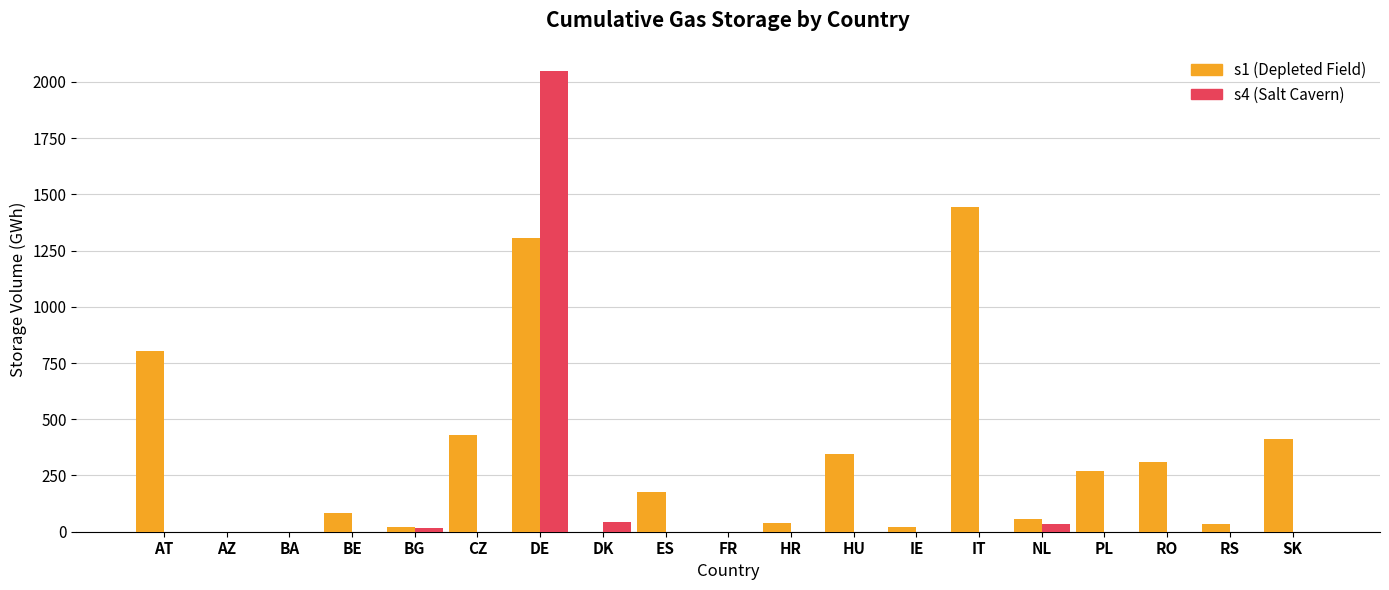

What is the sum of all s4 (Salt Cavern) values?

2141.5